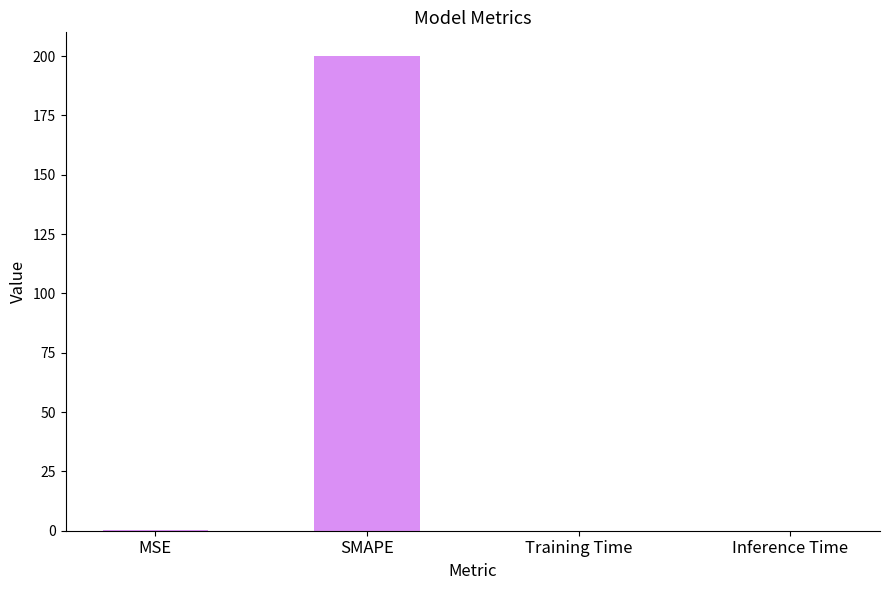

What is the greatest value displayed?

200.0